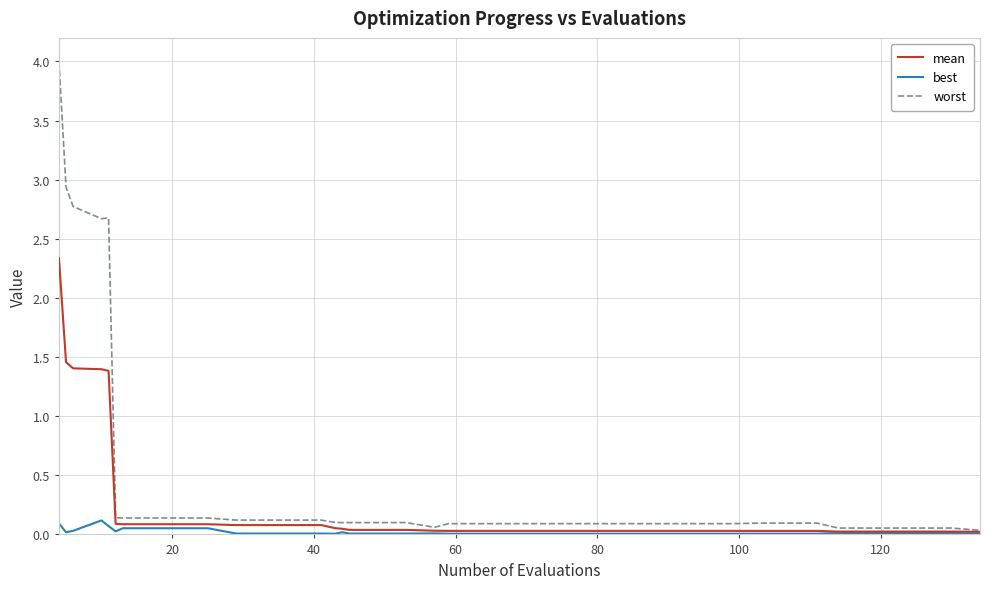

List the series in order of their peak value, lowest first.

best, mean, worst